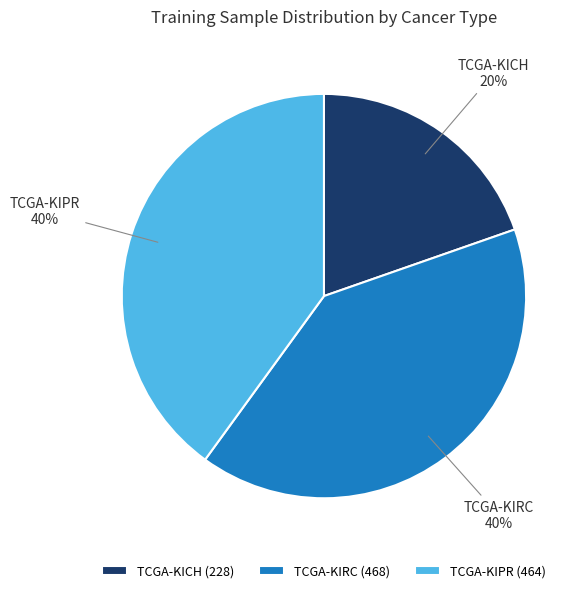

To the nearest percent, what is the average slice percentage?

33%